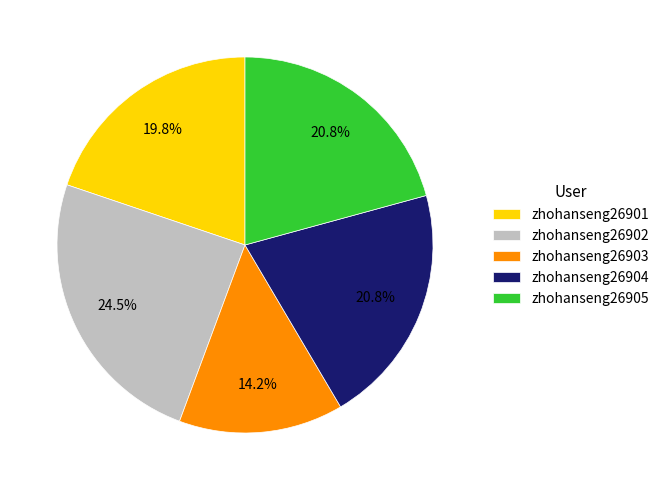

To the nearest percent, what percentage of the pie is zhohanseng26905?

21%